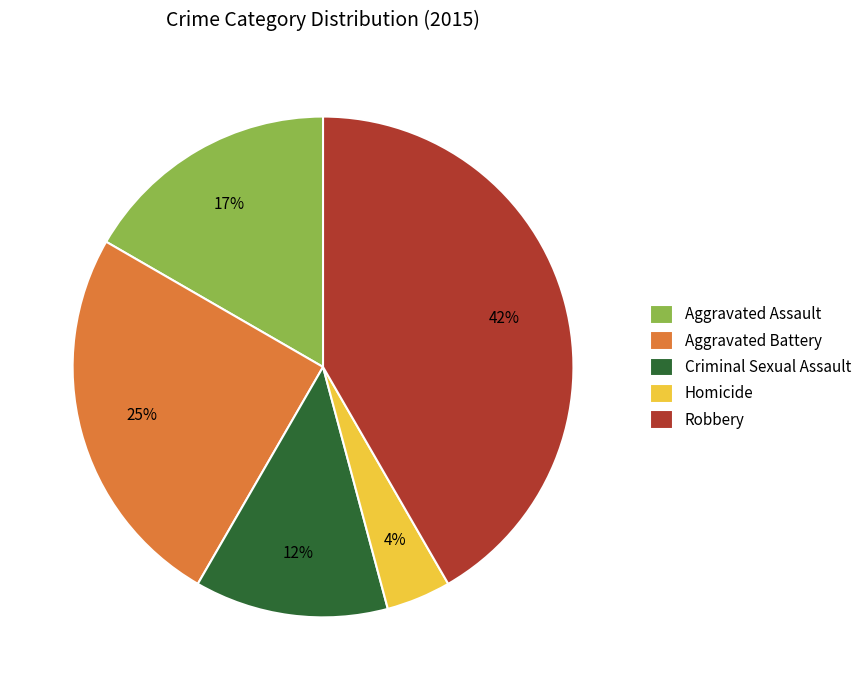

Which category has the smallest portion of the pie?

Homicide